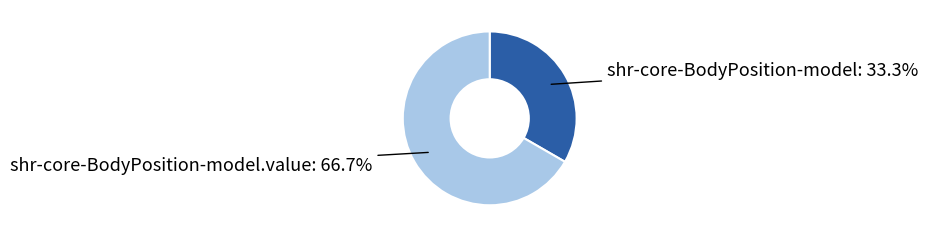

Is there a majority slice in this chart?

Yes